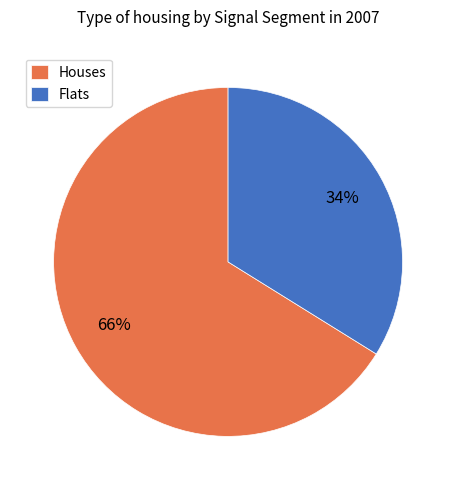

To the nearest percent, what percentage of the pie is Houses?

66%